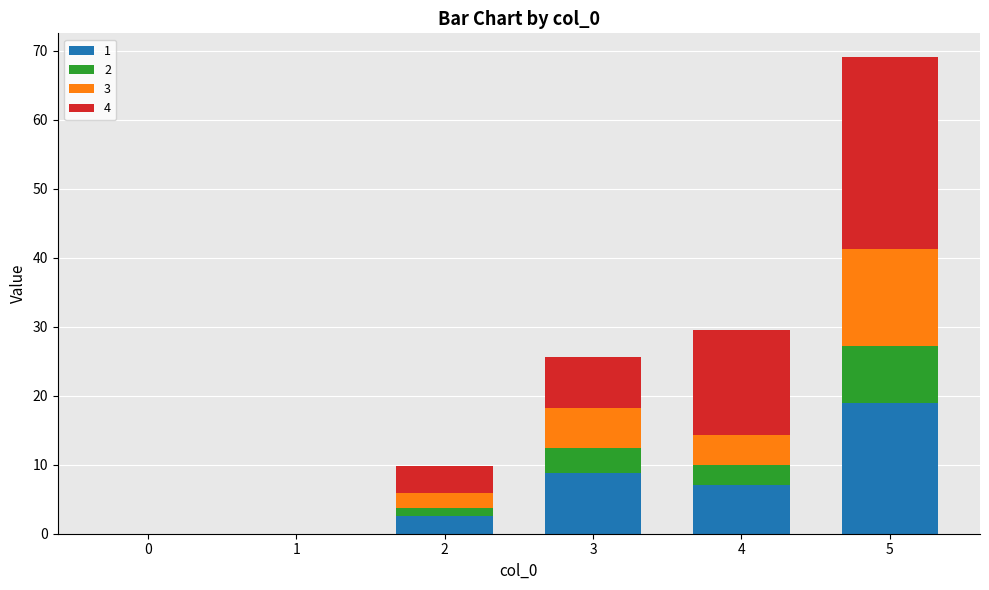

Which category has the highest value in the 1 series?

5